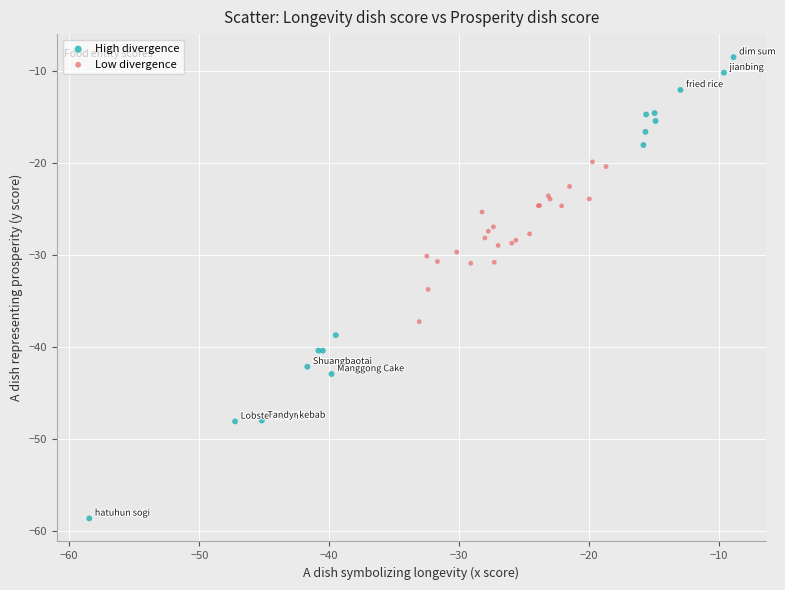

Which series has the largest Y range (max minus min)?

High divergence